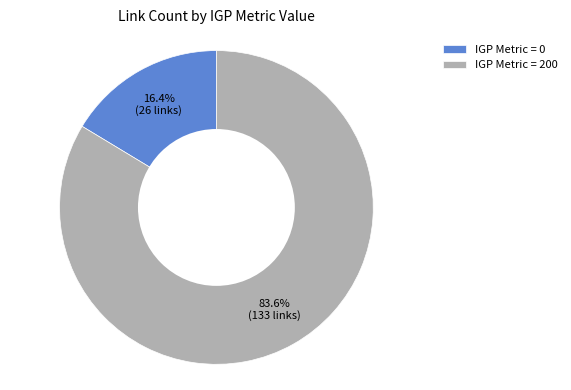

What percentage is NOT represented by IGP Metric = 0?

83.6%